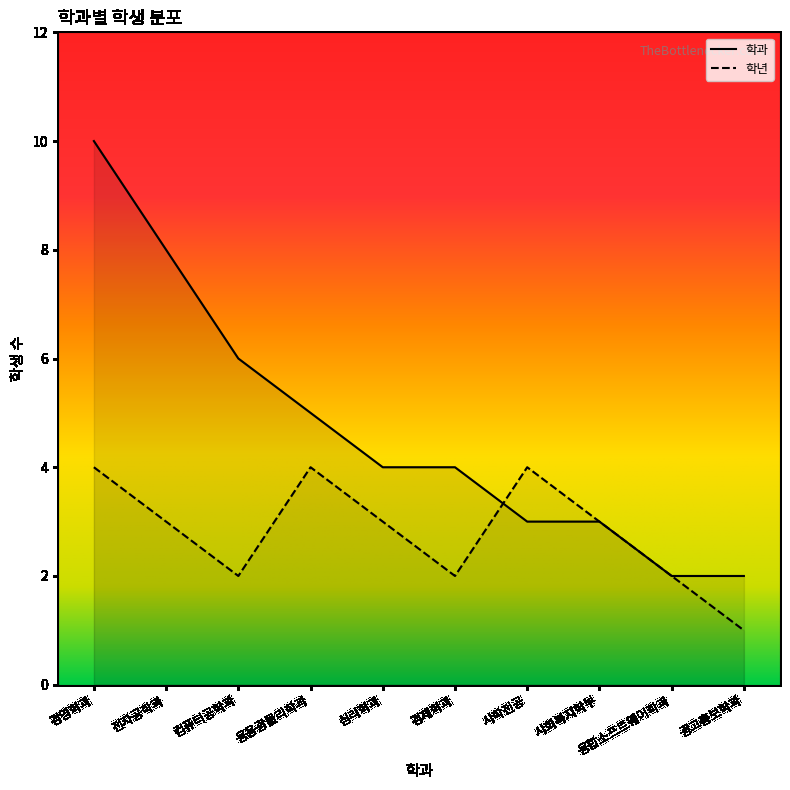

What value does the 학과 series have at 사학전공?

3